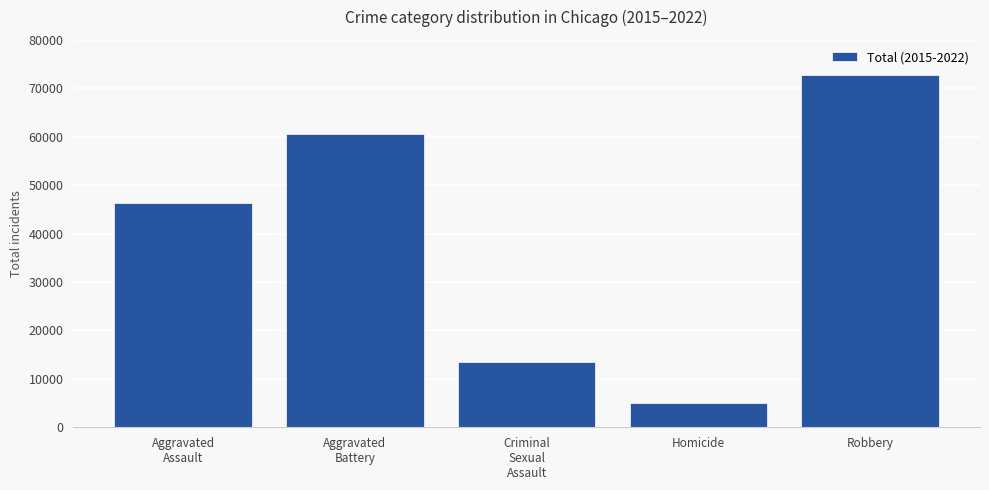

What position from the right is Homicide?

2